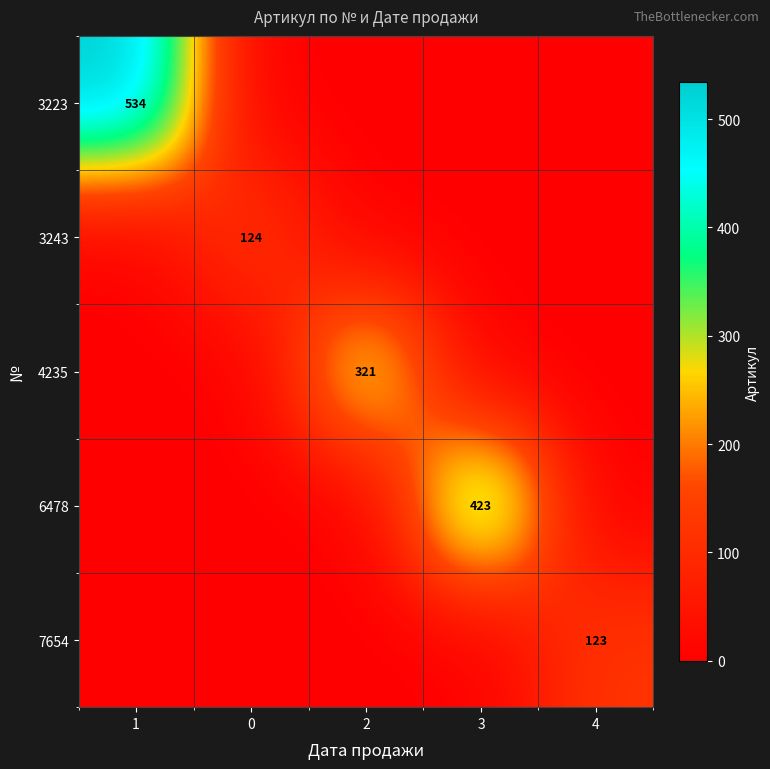

What is the difference between the highest and lowest values at 1?

534